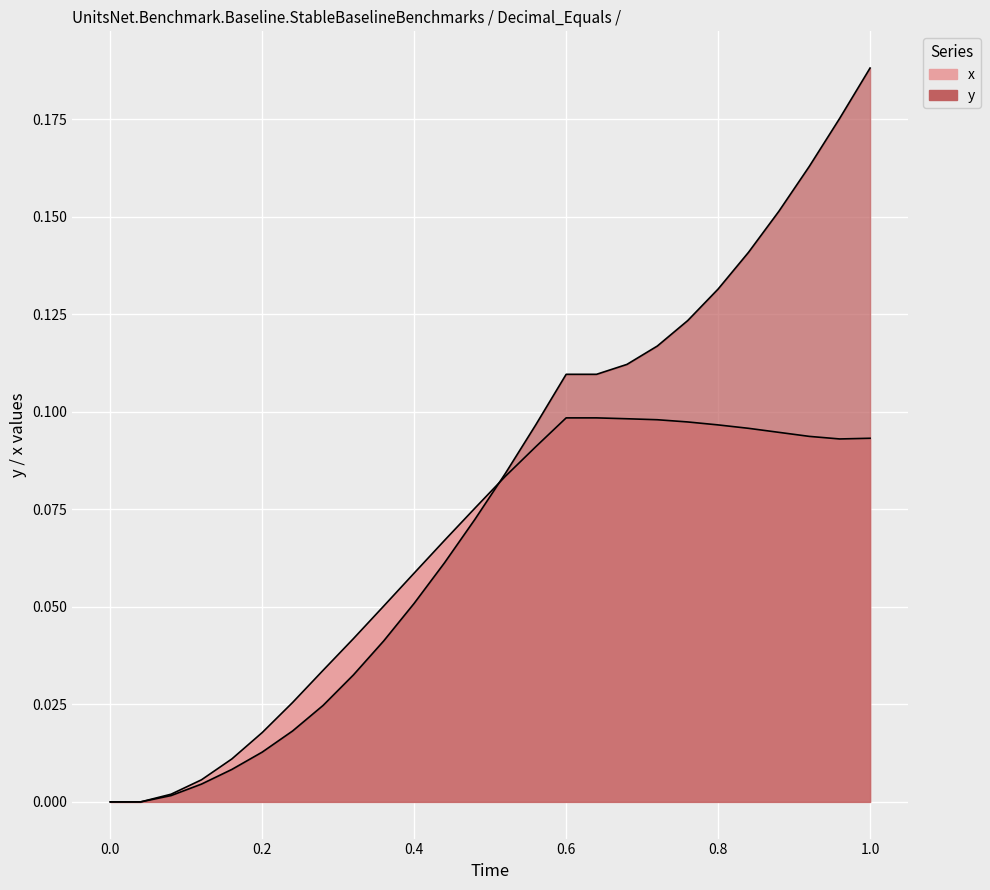

True or false: y and x cross at least once.

True